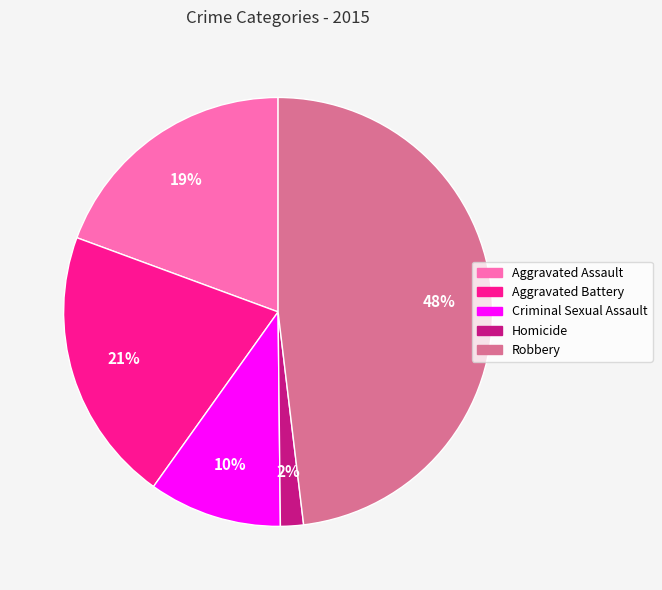

The Criminal Sexual Assault slice represents 23% of the pie. True or false?

False